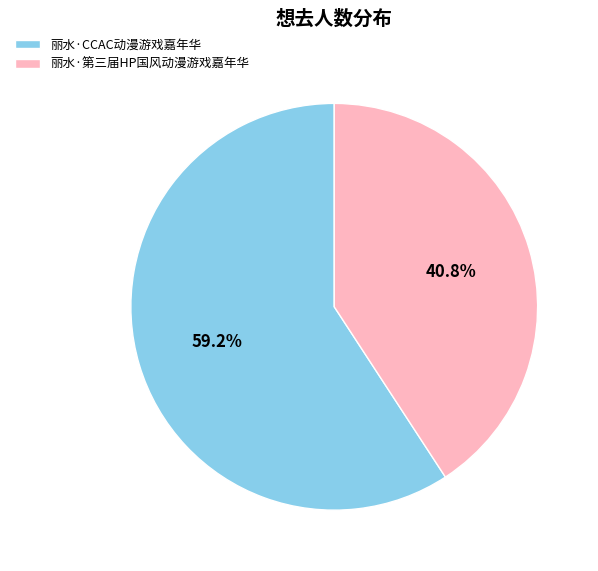

Which slice represents more than half of the pie?

丽水·CCAC动漫游戏嘉年华